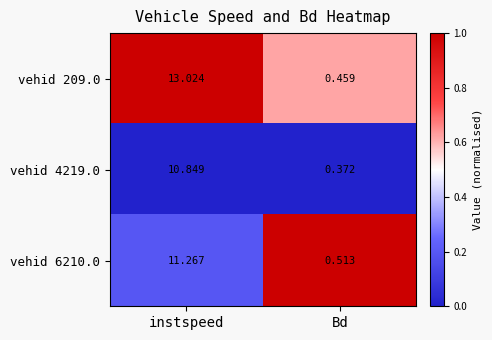

Which category has the lowest value in the vehid 4219.0 series?

Bd